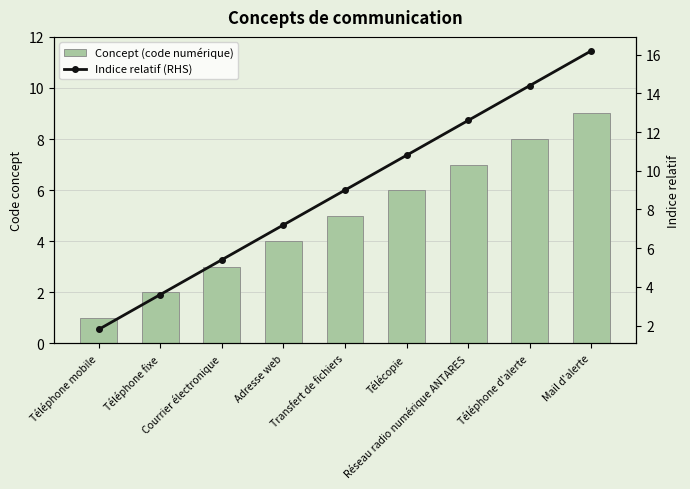

What is the sum of the Concept (code numérique) values at Réseau radio numérique ANTARES and Téléphone fixe?

9.0